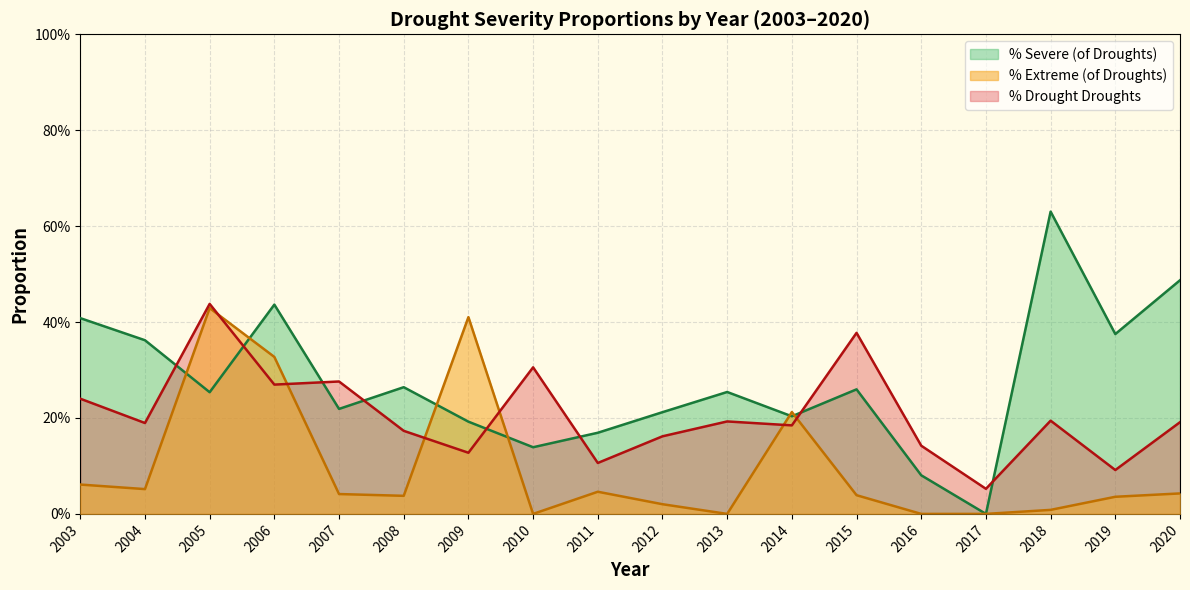

What are all the series names shown in the legend?

% Severe (of Droughts), % Extreme (of Droughts), % Drought Droughts